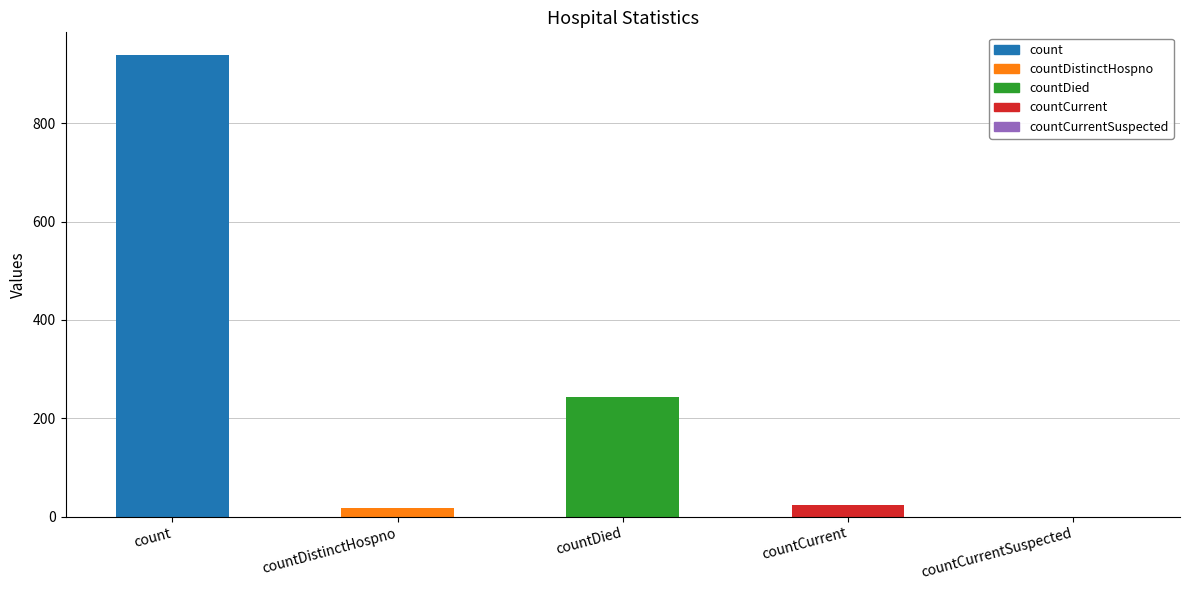

What is the sum of all values?

1224